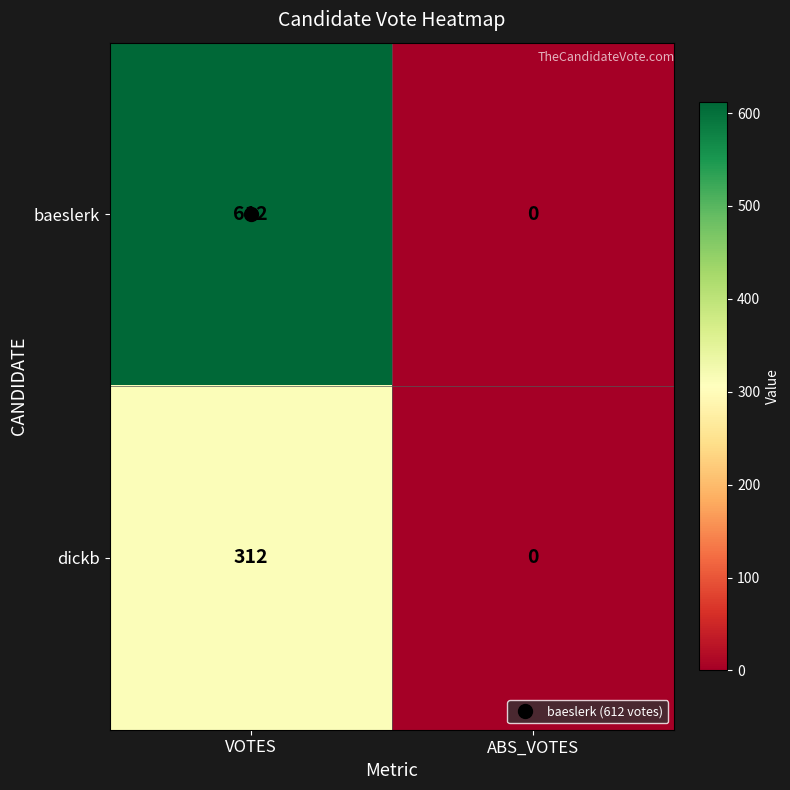

Count the number of data series in this chart.

2